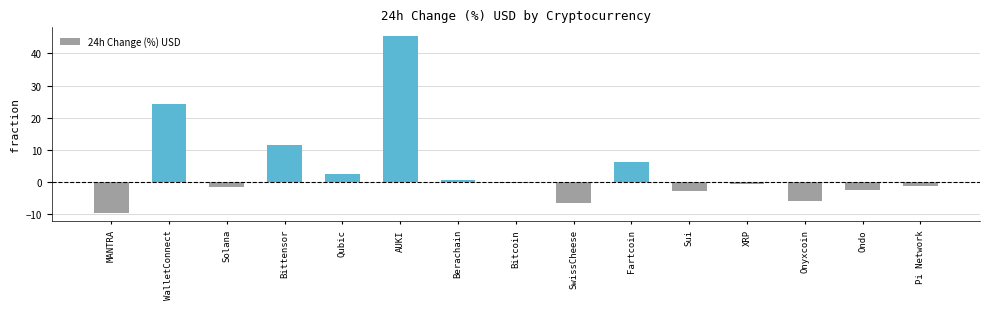

Count the number of data series in this chart.

1